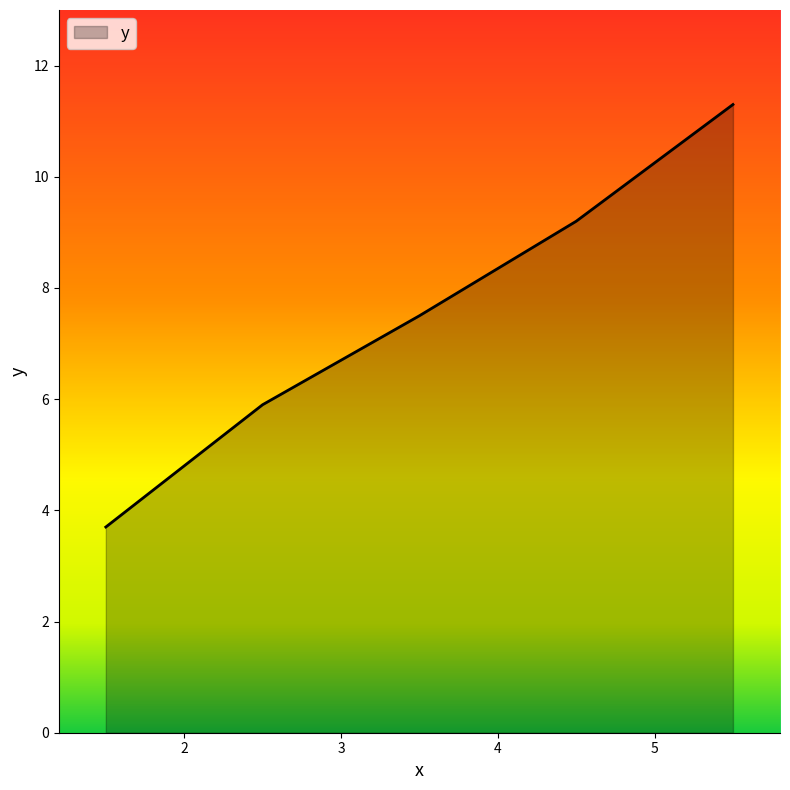

What is the greatest value displayed?

11.3